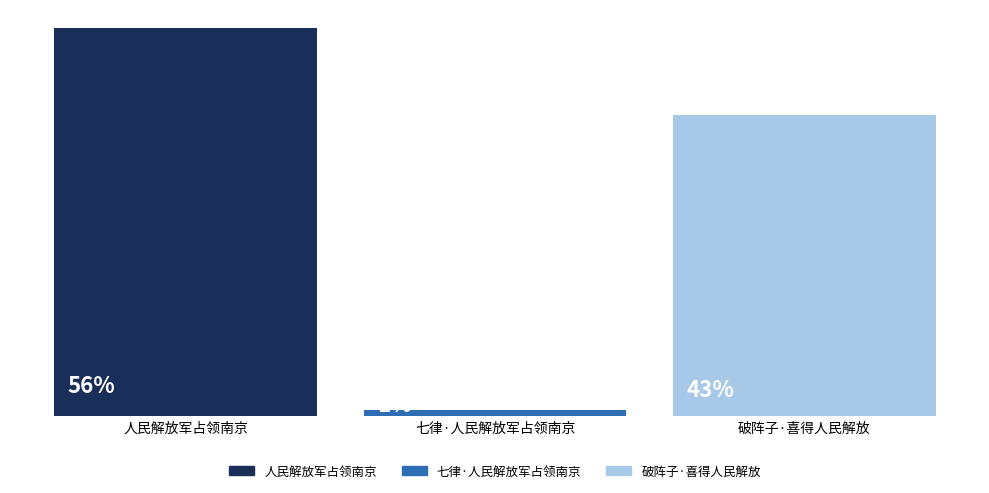

Does the chart contain any negative values?

No